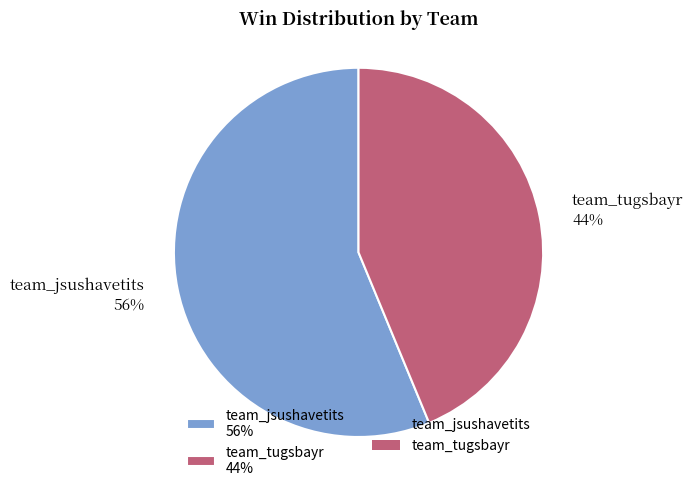

How many slices are in this pie chart?

2